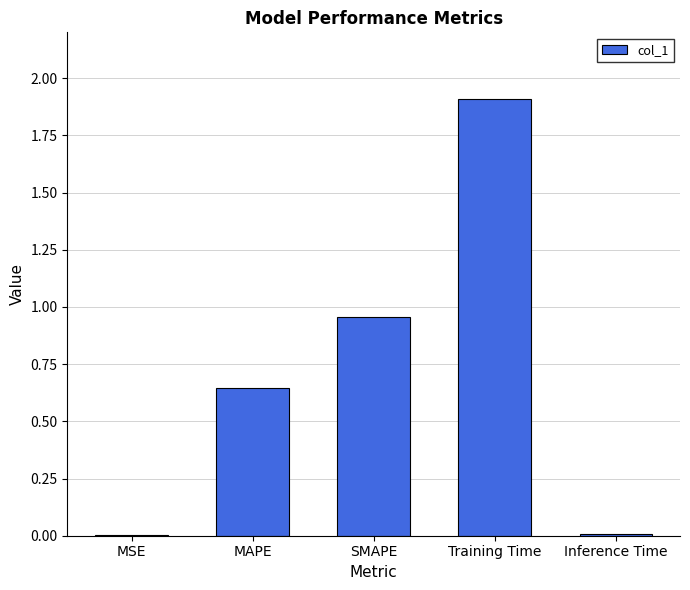

Which category has the highest value across all series?

Training Time